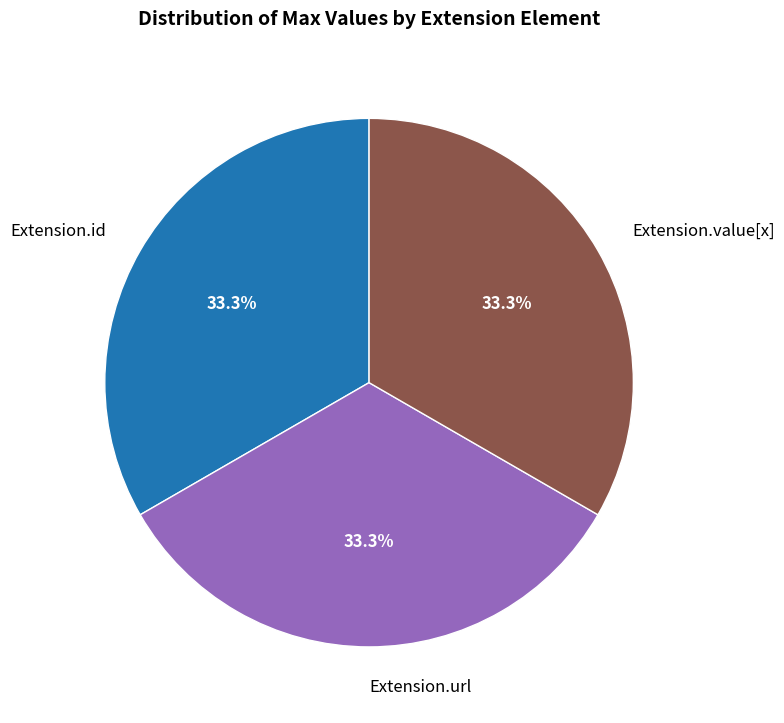

What percentage do Extension.value[x] and Extension.id together represent?

66.7%